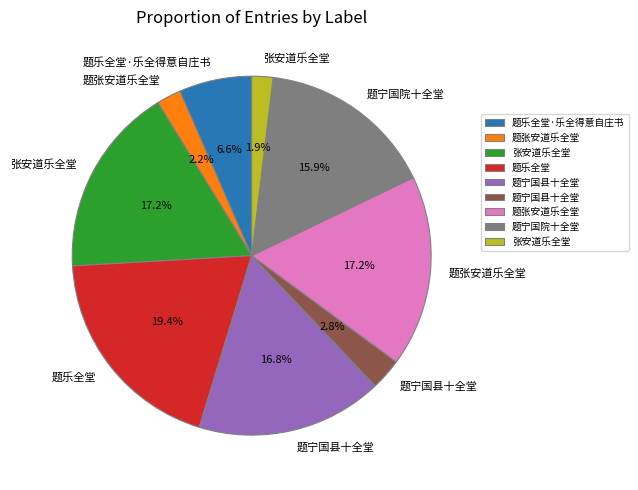

Is there a majority slice in this chart?

No